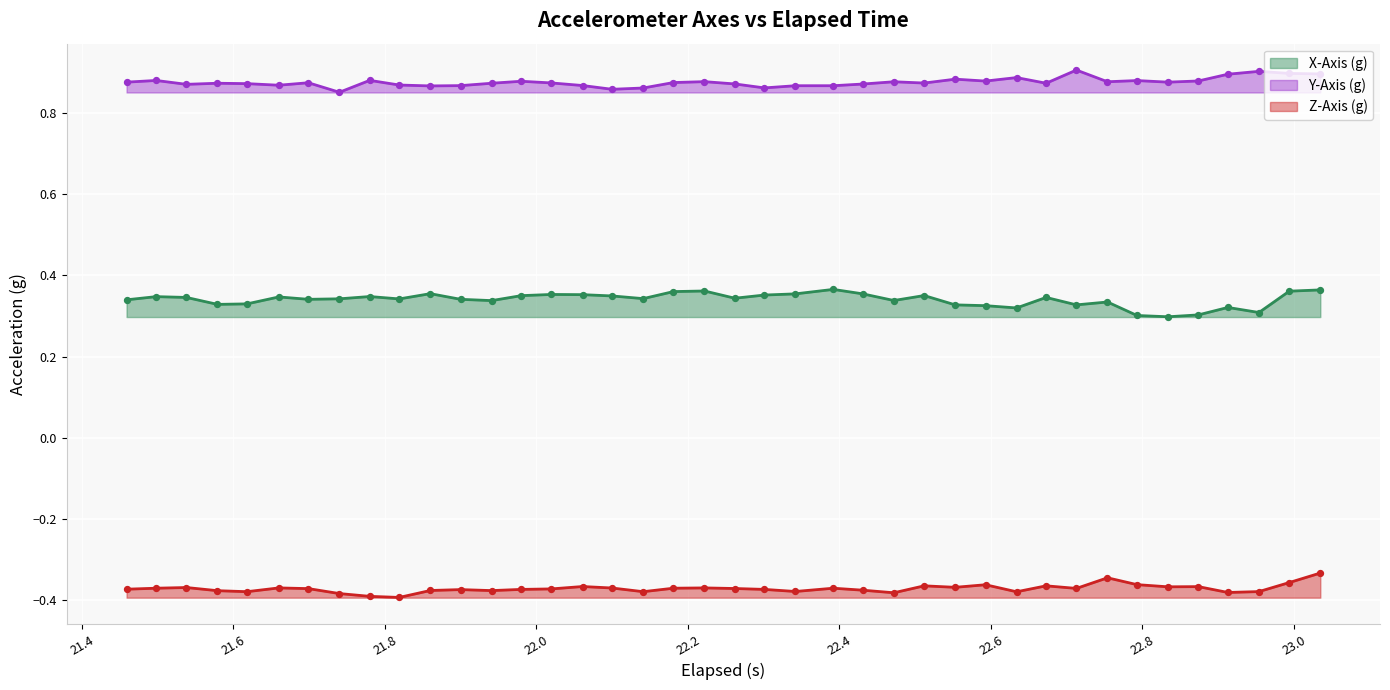

Which series has the widest spread of Y values?

X-Axis (g)